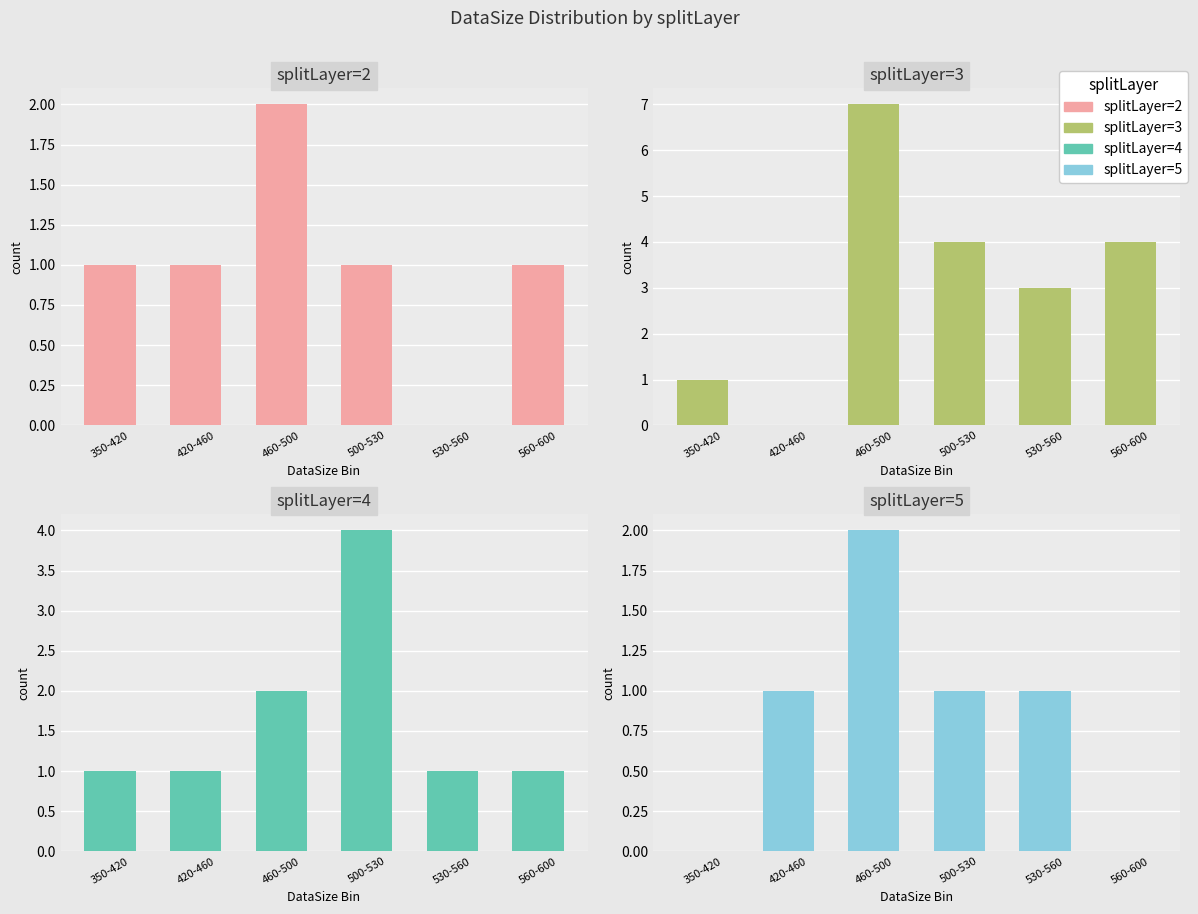

Reading left to right, transcribe all the data shown in this chart.

splitLayer=2: 350-420=1	420-460=1	460-500=2	500-530=1	530-560=0	560-600=1
splitLayer=3: 350-420=1	420-460=0	460-500=7	500-530=4	530-560=3	560-600=4
splitLayer=4: 350-420=1	420-460=1	460-500=2	500-530=4	530-560=1	560-600=1
splitLayer=5: 350-420=0	420-460=1	460-500=2	500-530=1	530-560=1	560-600=0